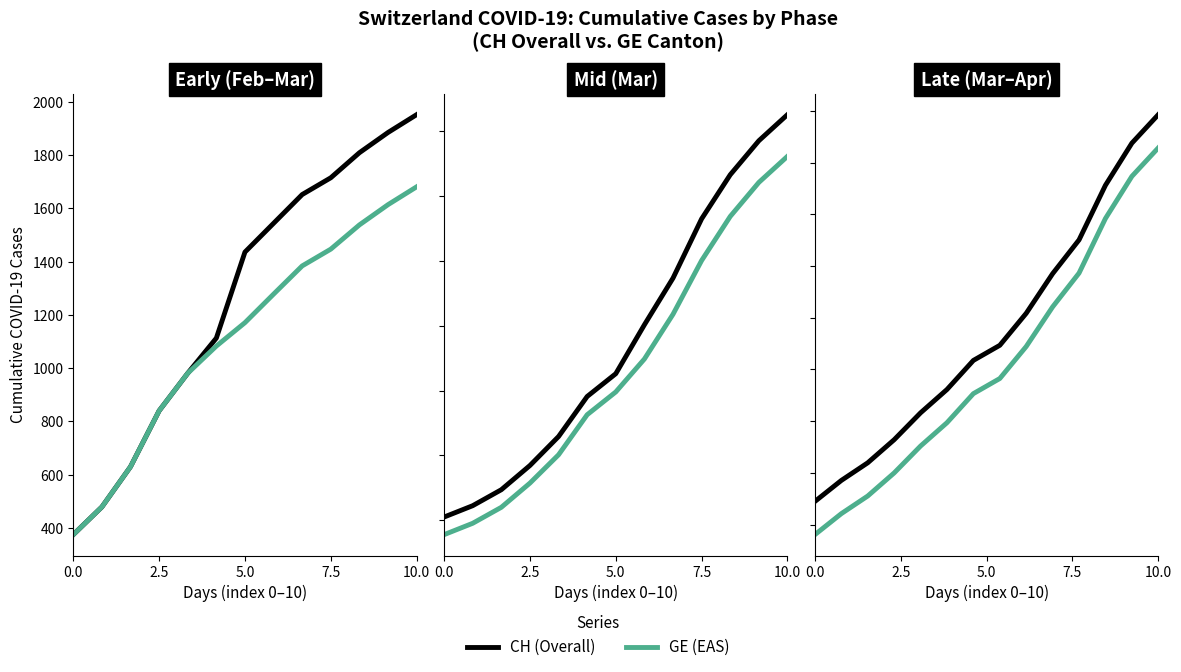

How many series are shown in this chart?

2